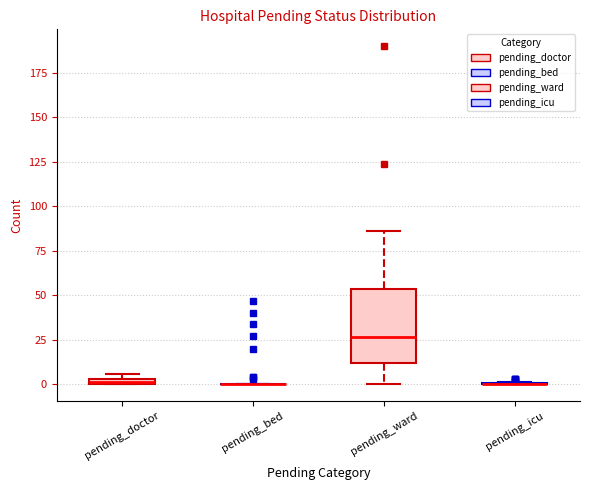

Comparing the boxes themselves (not the whiskers), which one is the tallest?

pending_ward